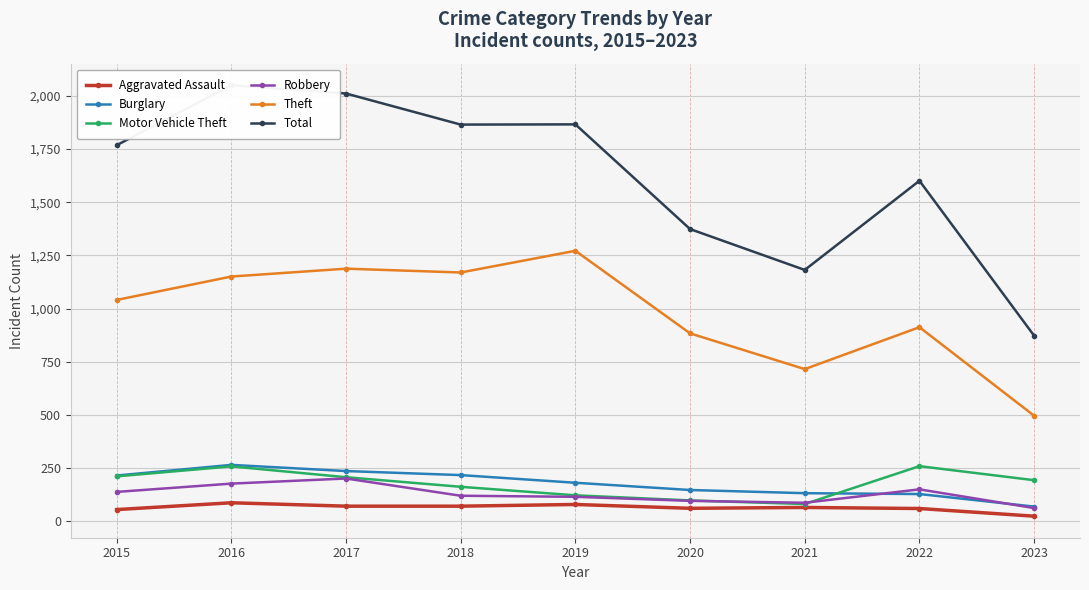

What is the difference between the highest and lowest values at 2016?

1962